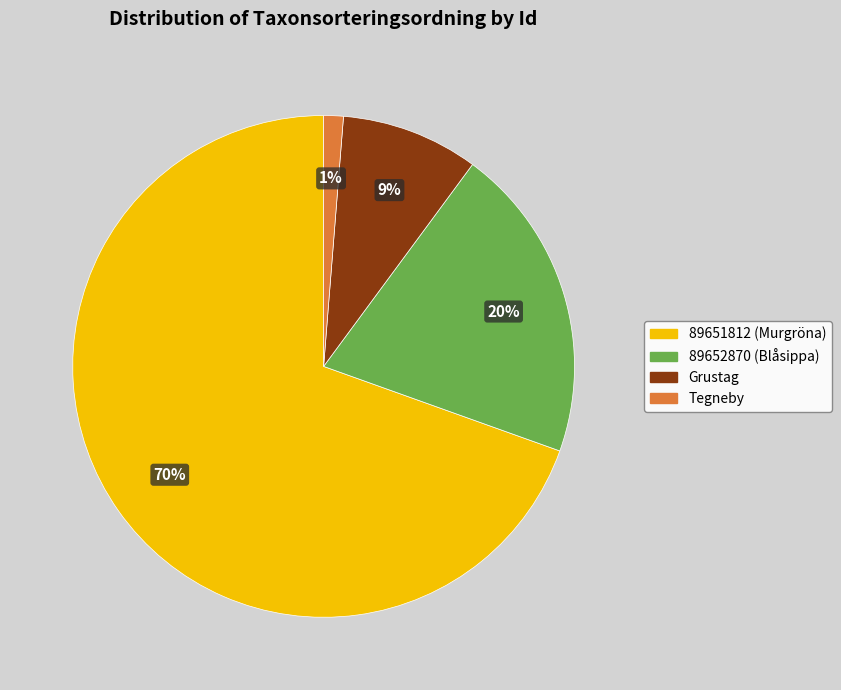

What is the largest slice in the pie chart?

89651812 (Murgröna)